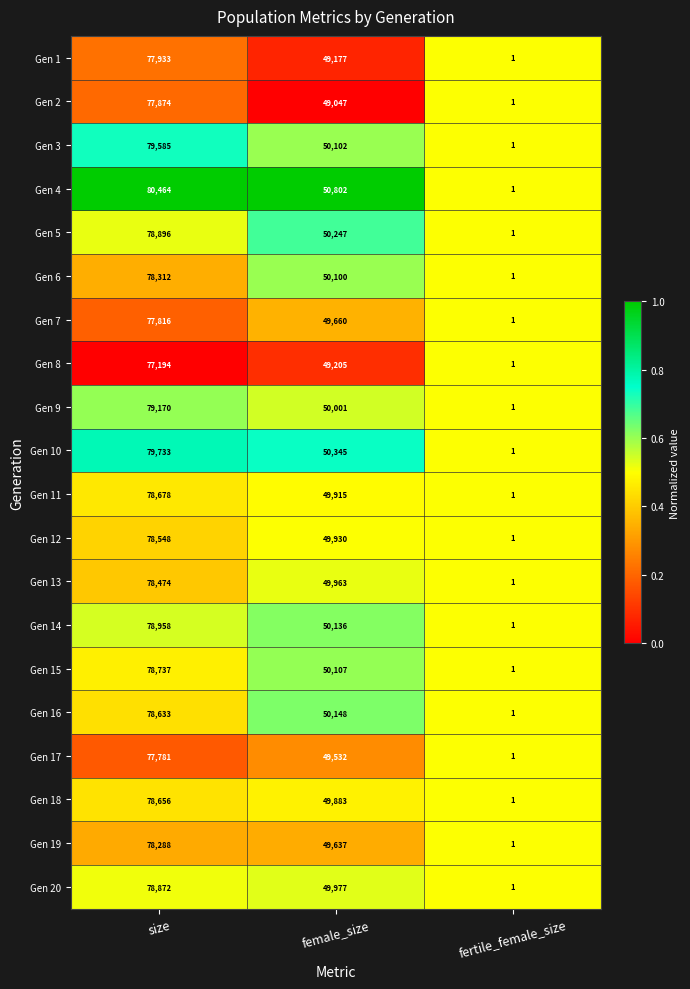

What is the total value across all series at female_size?

997914